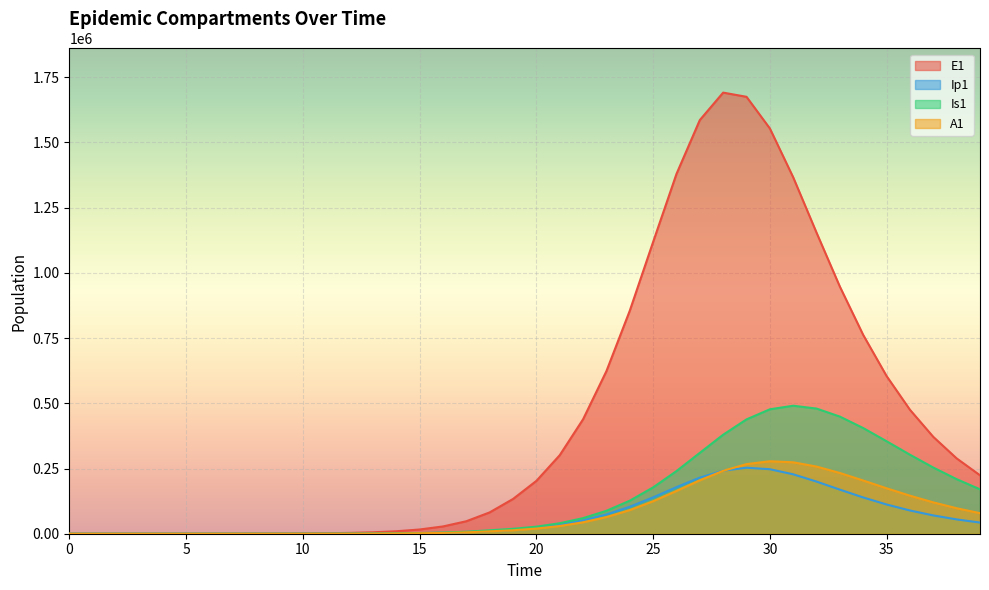

List the labels in order of E1 value, largest first.

28, 29, 27, 30, 26, 31, 32, 25, 33, 24, 34, 23, 35, 36, 22, 37, 21, 38, 39, 20, 19, 18, 17, 16, 15, 14, 13, 12, 11, 10, 9, 8, 7, 6, 5, 4, 3, 2, 1, 0